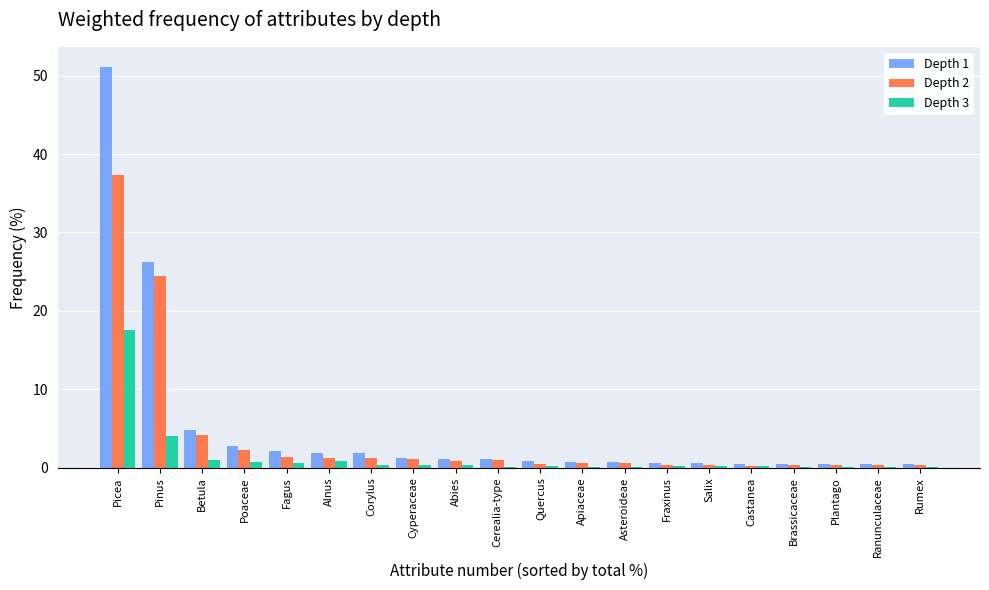

Are the bars grouped side by side (vs. stacked)?

Yes